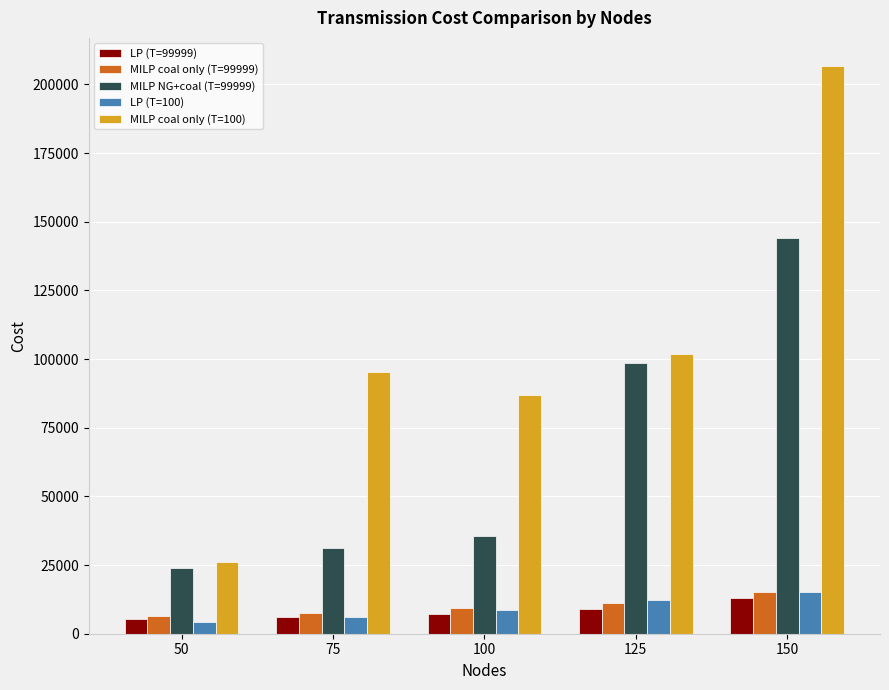

Are the bars horizontal?

No